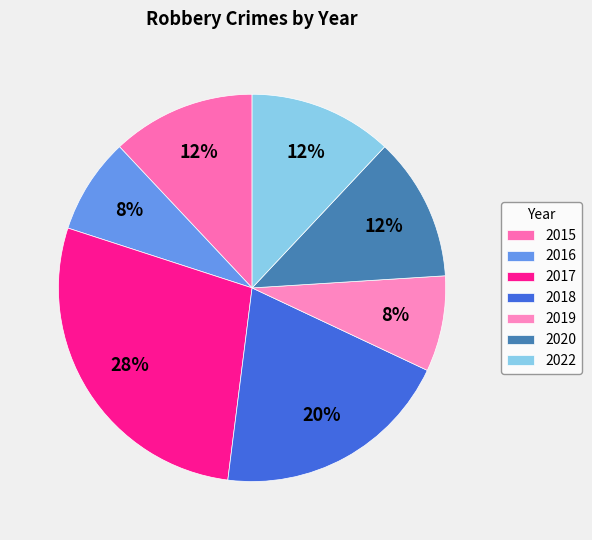

Does any single category account for the majority?

No